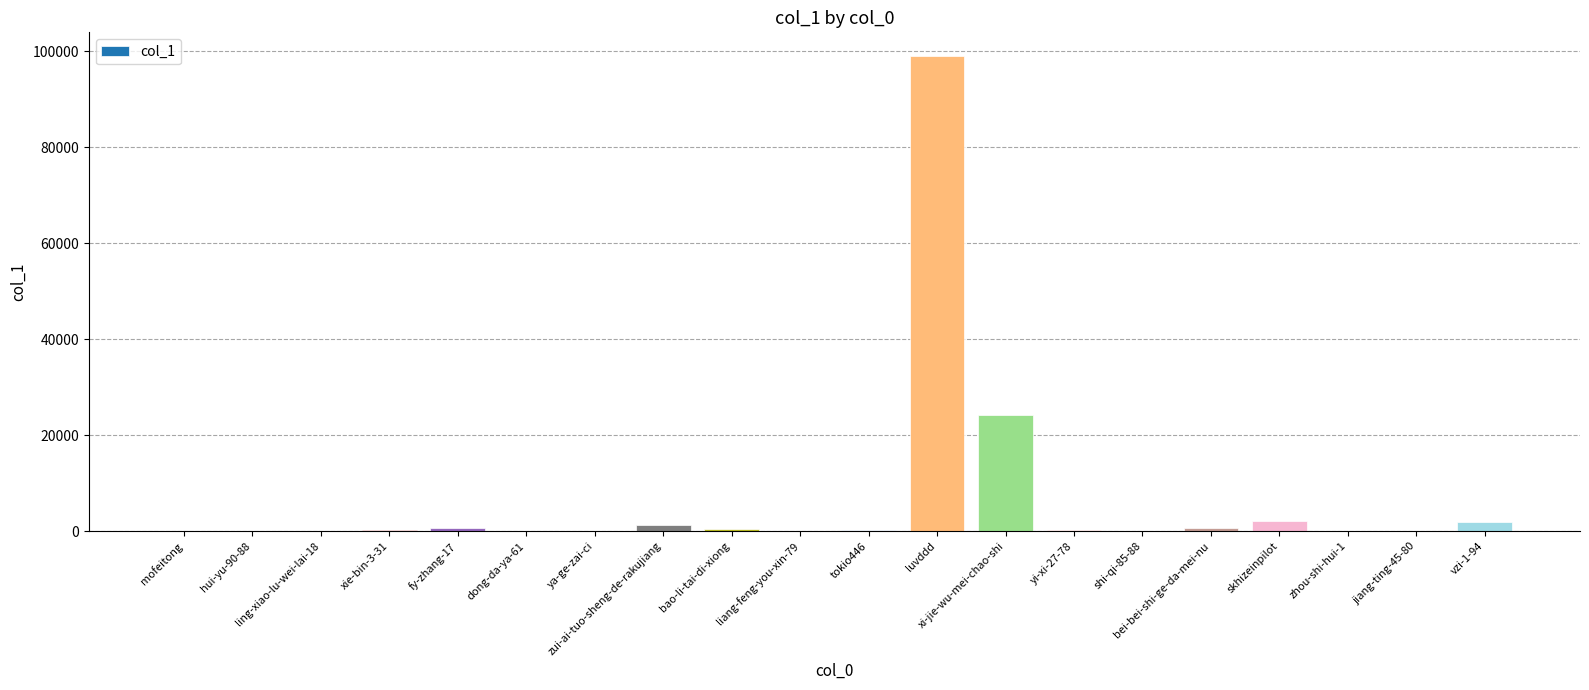

What is the average value?

6557